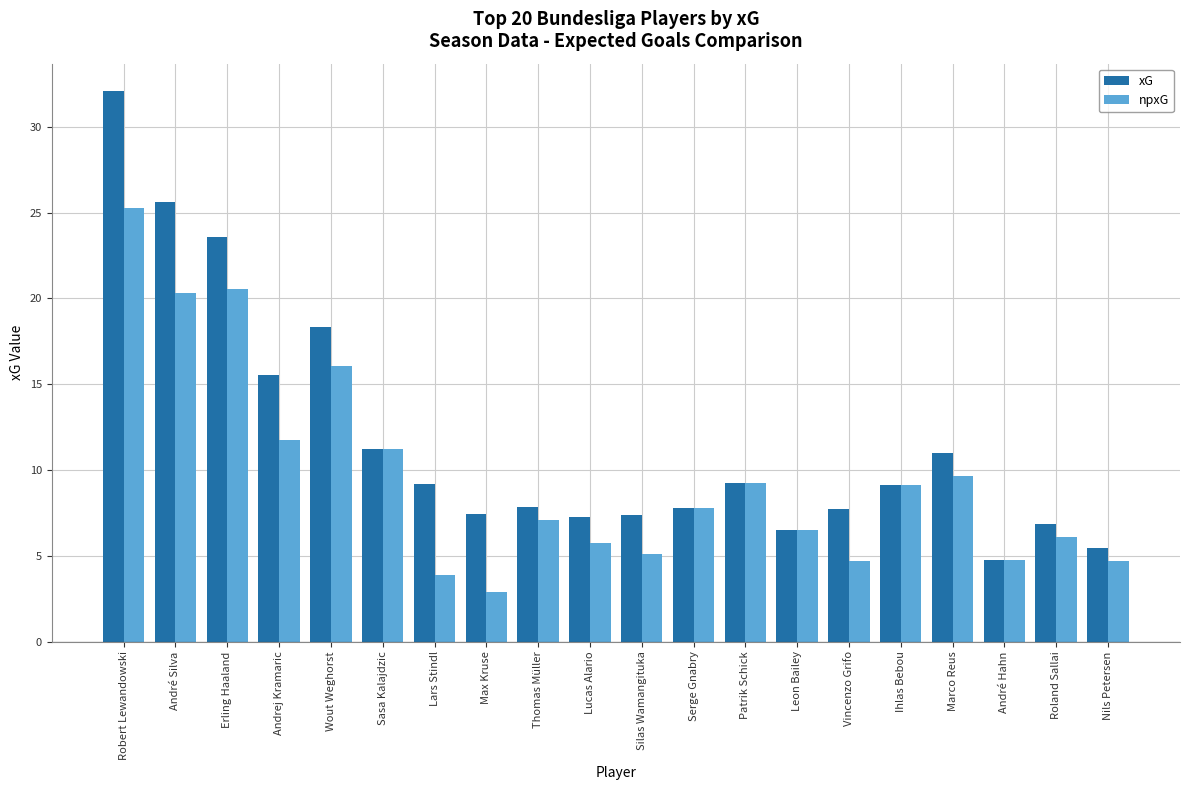

What is the sum of the npxG values at André Hahn and Max Kruse?

7.6